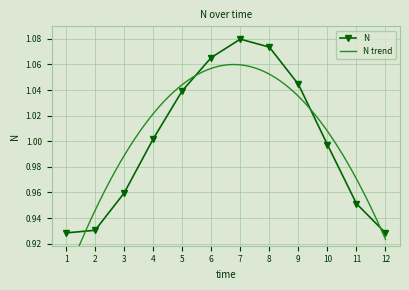

What is the sum of all values?

12.0